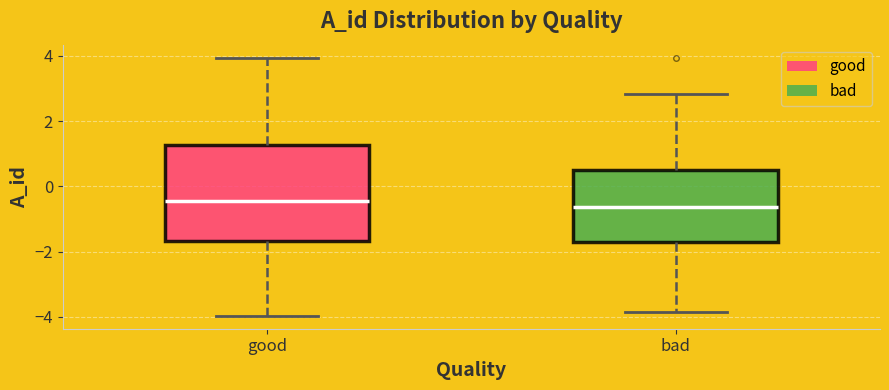

Where does the upper whisker of the box for good end on the y-axis? The values are not printed on the chart, so give them approximately, as read against the axis.

4.0